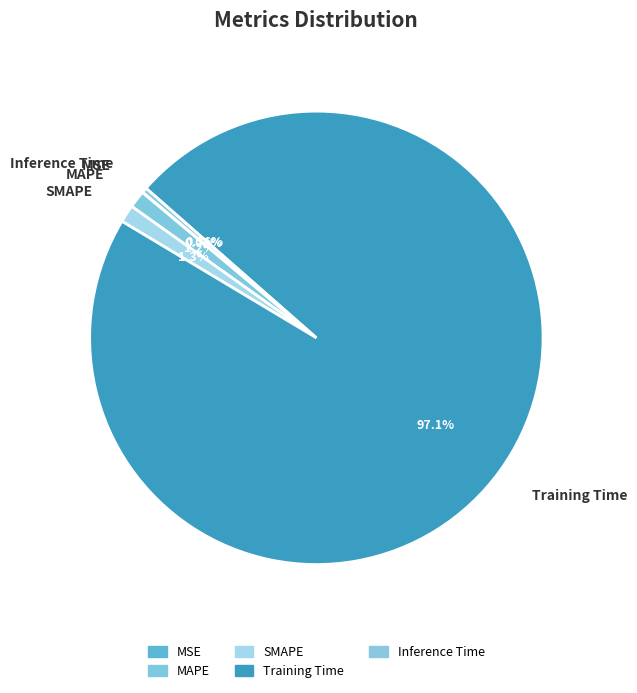

Do SMAPE and Training Time together represent more than half of the pie?

Yes